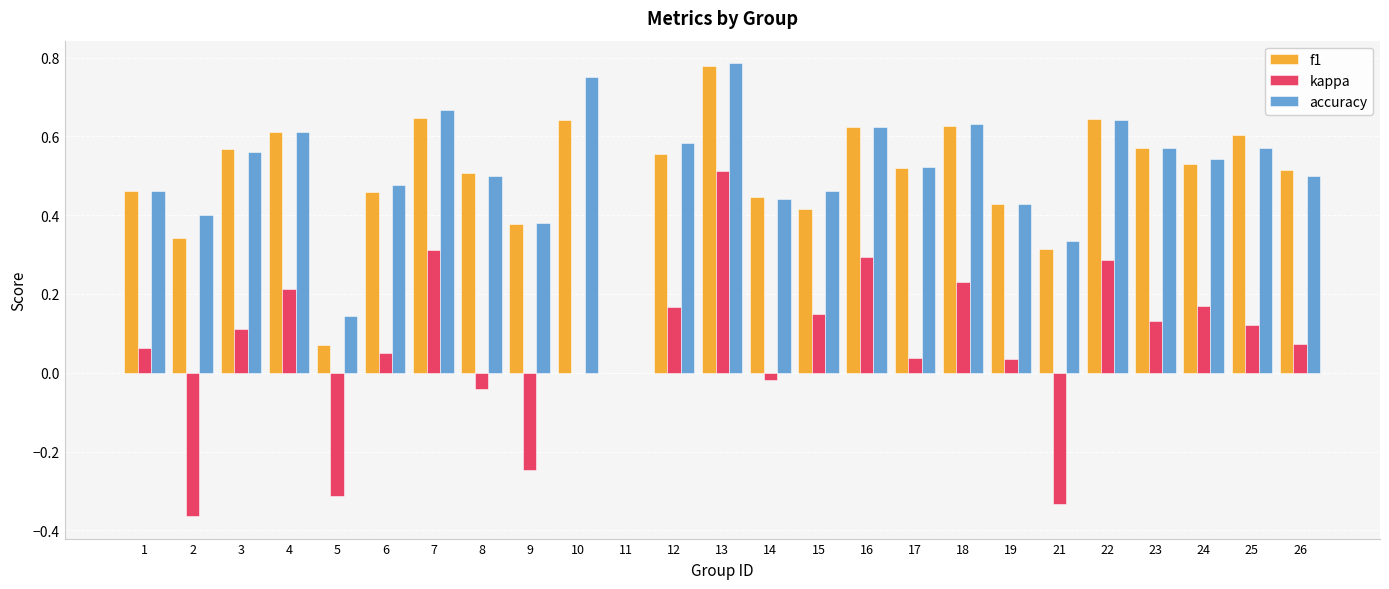

The value of accuracy at 6 is 0.5. True or false?

True